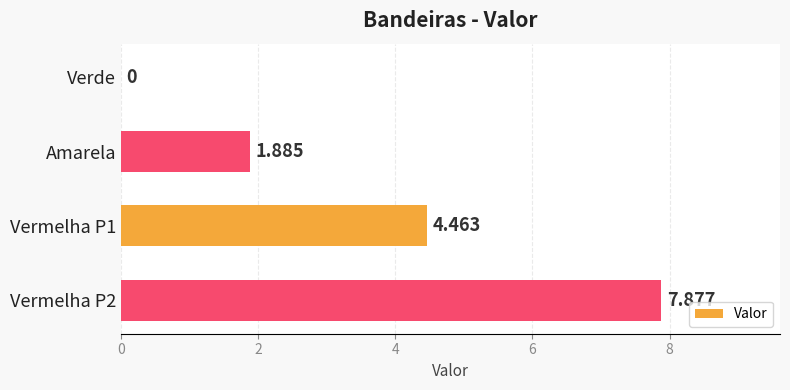

At which label is the value closest to 3?

Amarela